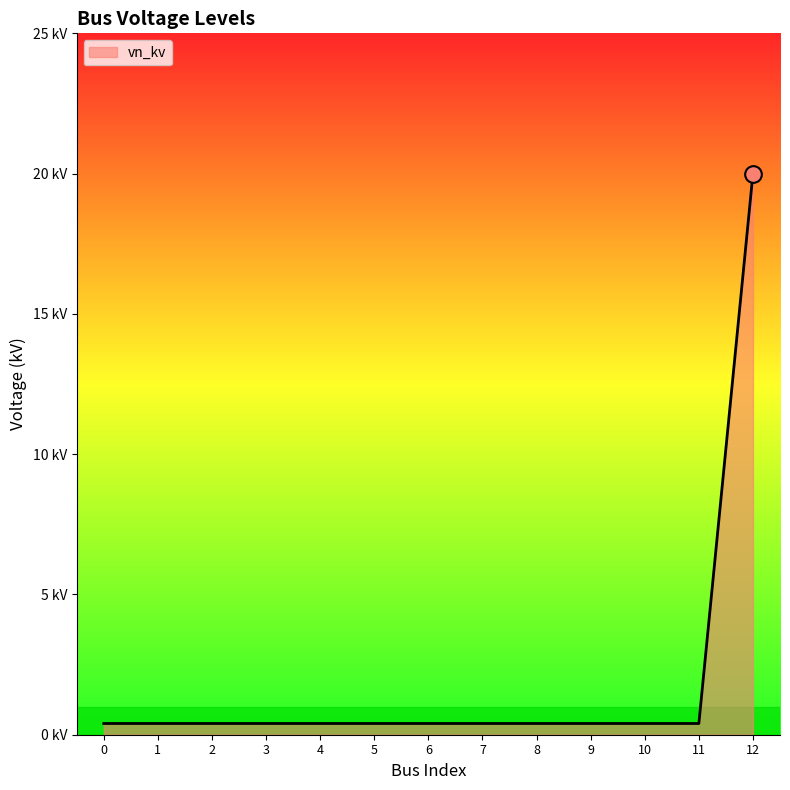

What is the value of the 12th point from the left?

0.4